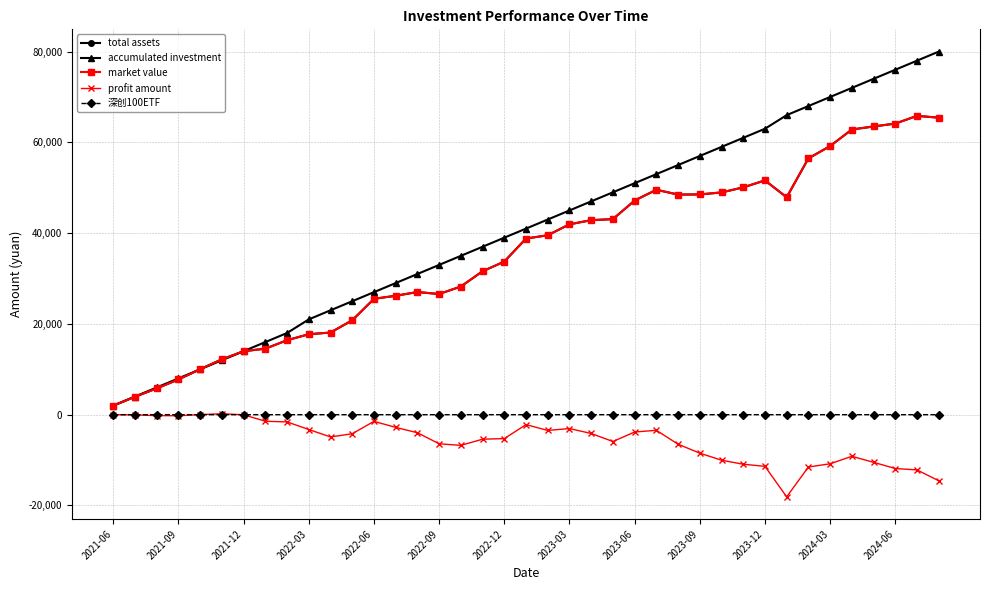

Does the chart display data point markers on the line(s)?

Yes